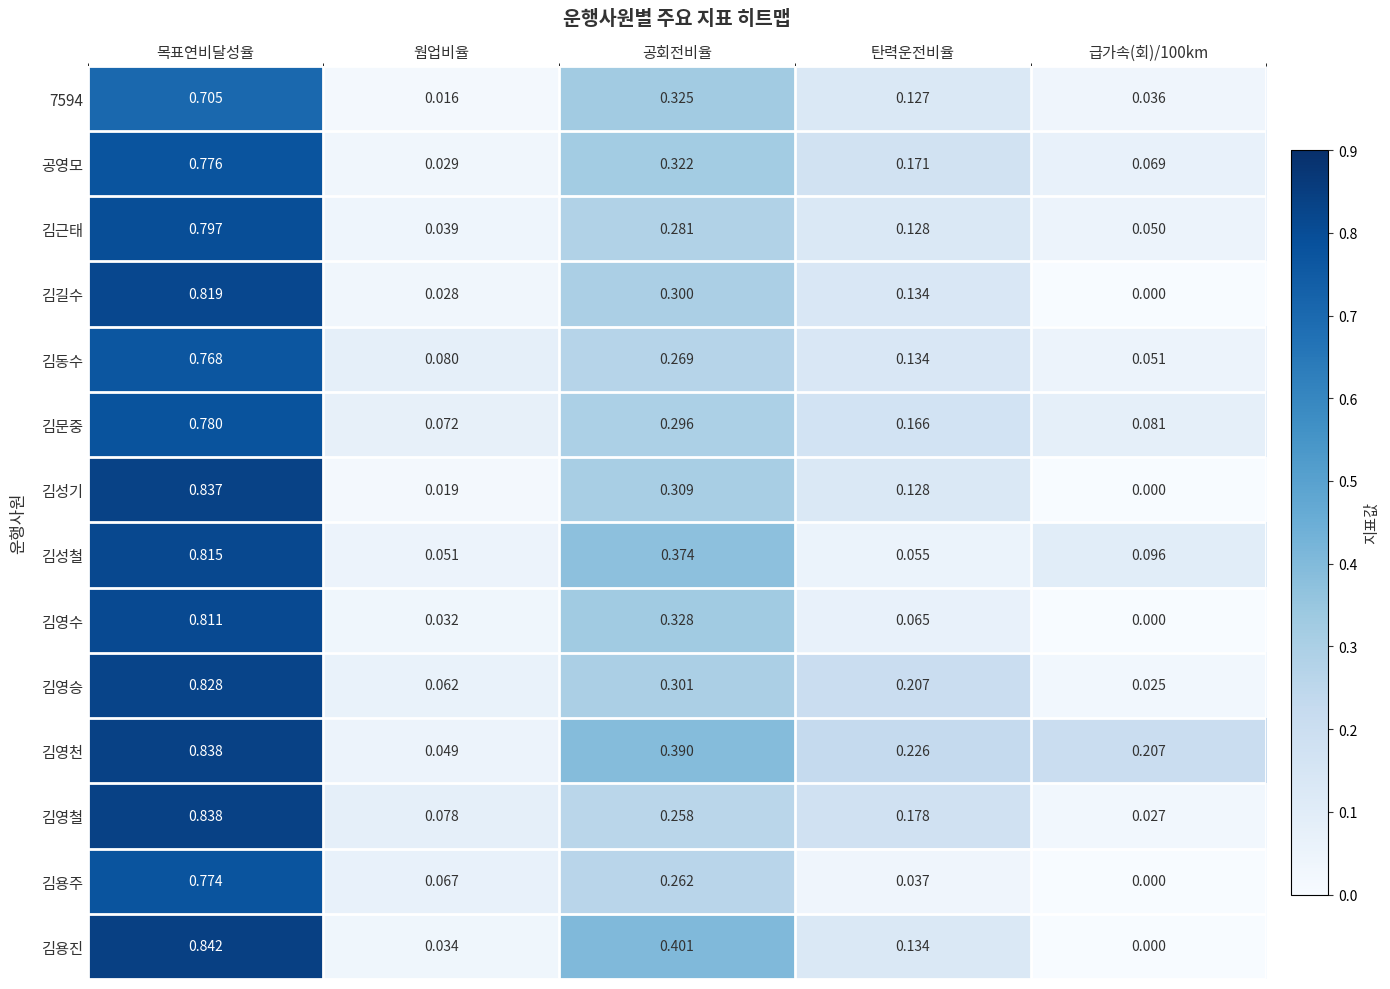

Is the value of 김근태 at 공회전비율 greater than the value of 김성철 at 급가속(회)/100km?

Yes